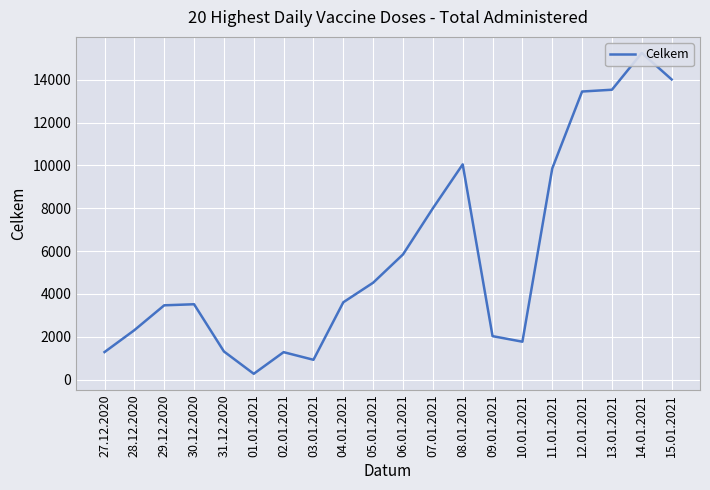

Rank the categories by value from lowest to highest.

01.01.2021, 03.01.2021, 02.01.2021, 27.12.2020, 31.12.2020, 10.01.2021, 09.01.2021, 28.12.2020, 29.12.2020, 30.12.2020, 04.01.2021, 05.01.2021, 06.01.2021, 07.01.2021, 11.01.2021, 08.01.2021, 12.01.2021, 13.01.2021, 15.01.2021, 14.01.2021